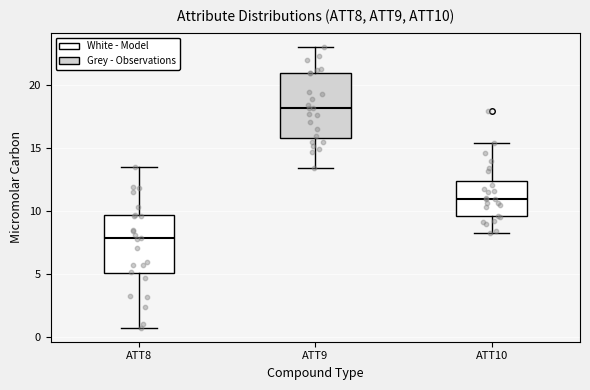

Where does the upper whisker of the box for ATT8 end on the y-axis? The values are not printed on the chart, so give them approximately, as read against the axis.

13.5